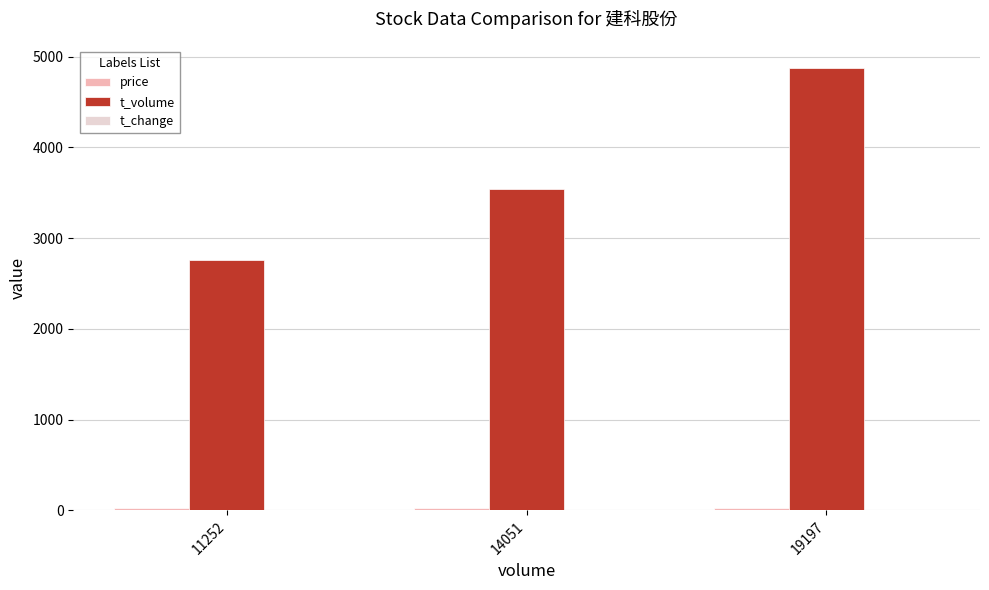

Which category has the highest value across all series?

19197